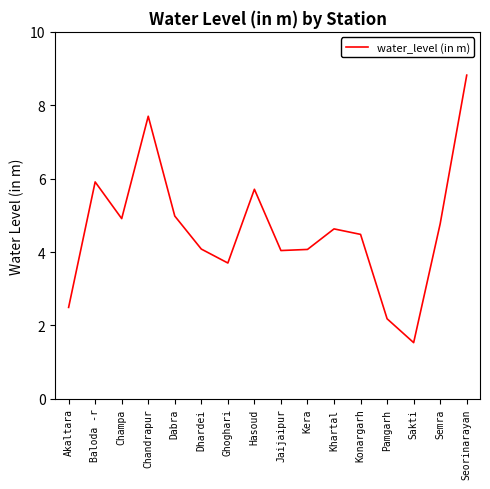

What is the ratio of the value at Kera to the value at Ghoghari?

1.1